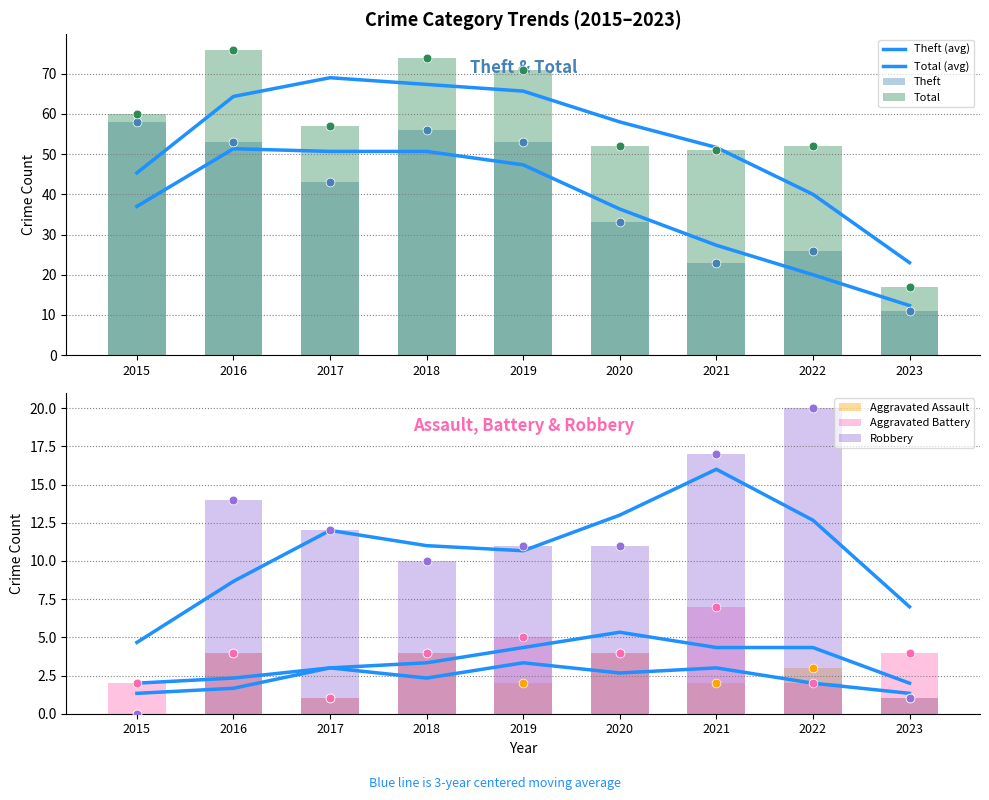

Which series contains the lowest Y value?

Aggravated Assault